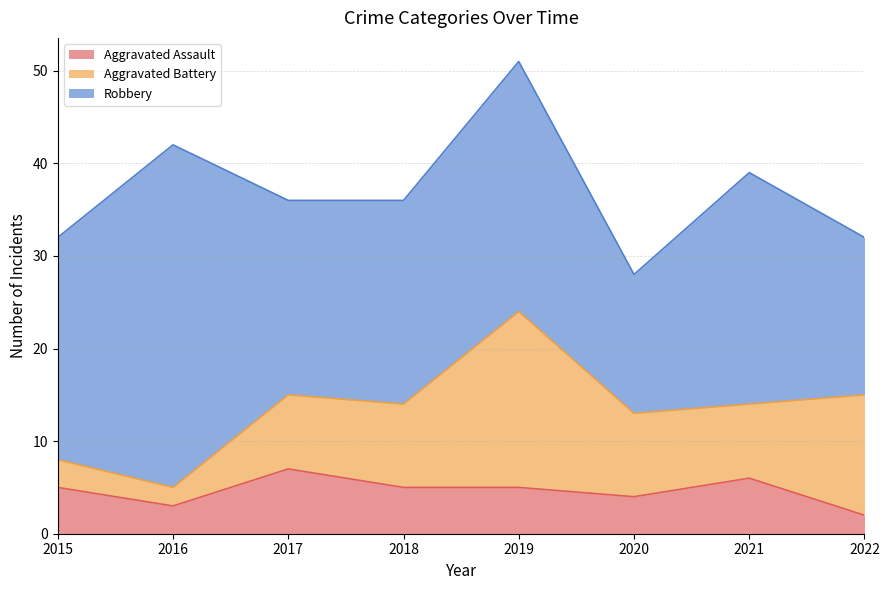

The value of Robbery at 2020 is 5. True or false?

False